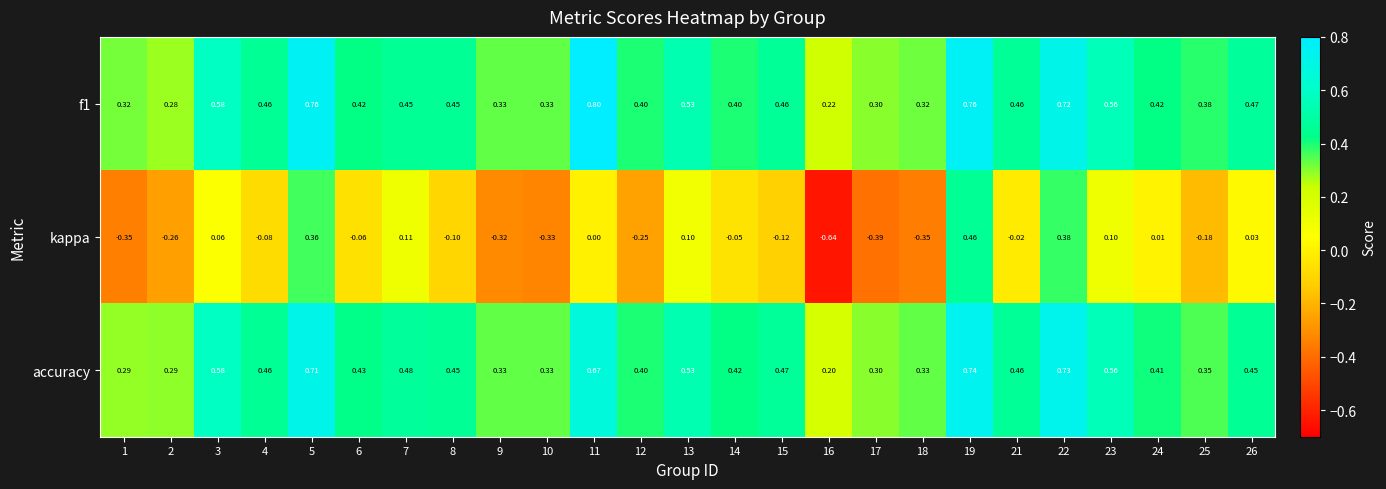

Which series changed the most between 1 and 3?

kappa